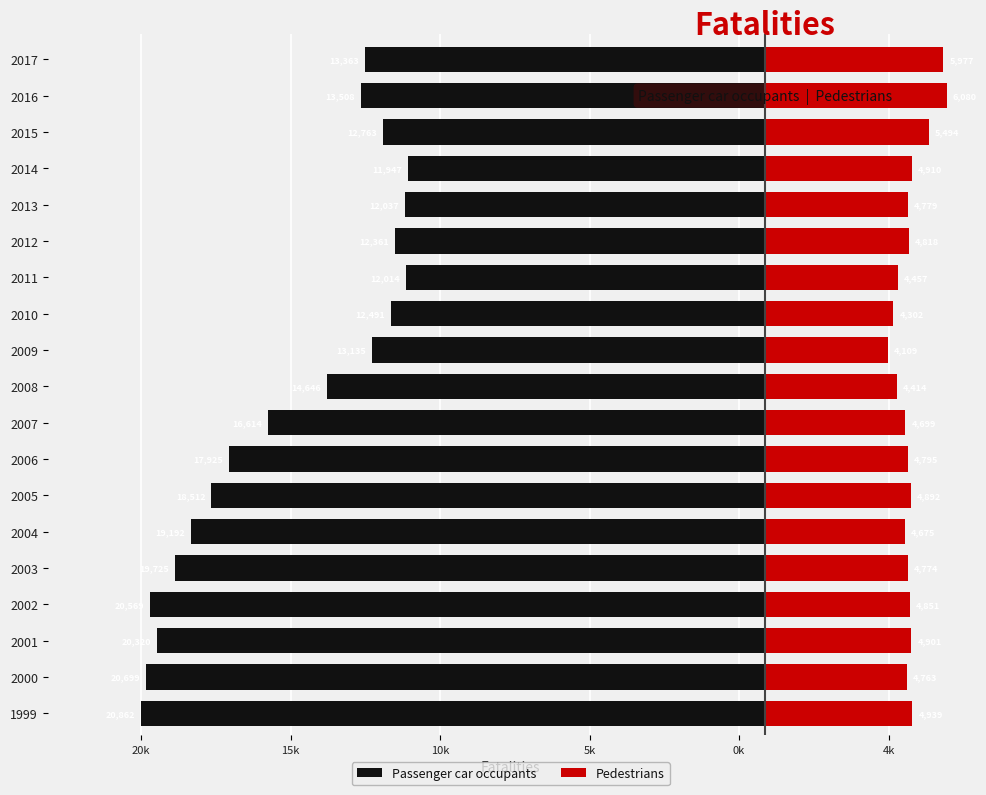

Reading right to left, transcribe all the data shown in this chart.

Passenger car occupants: -13363	-13508	-12763	-11947	-12037	-12361	-12014	-12491	-13135	-14646	-16614	-17925	-18512	-19192	-19725	-20569	-20320	-20699	-20862
Pedestrians: 5977	6080	5494	4910	4779	4818	4457	4302	4109	4414	4699	4795	4892	4675	4774	4851	4901	4763	4939